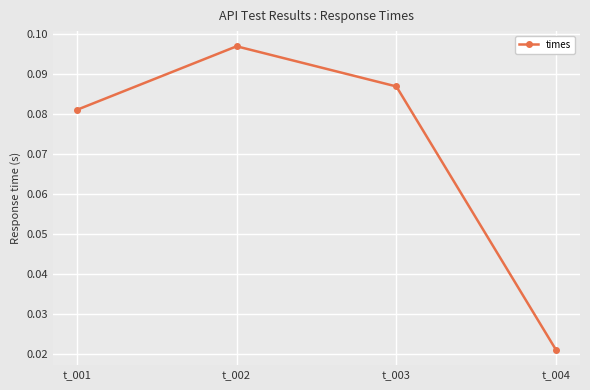

Rank the categories by value from highest to lowest.

t_002, t_003, t_001, t_004